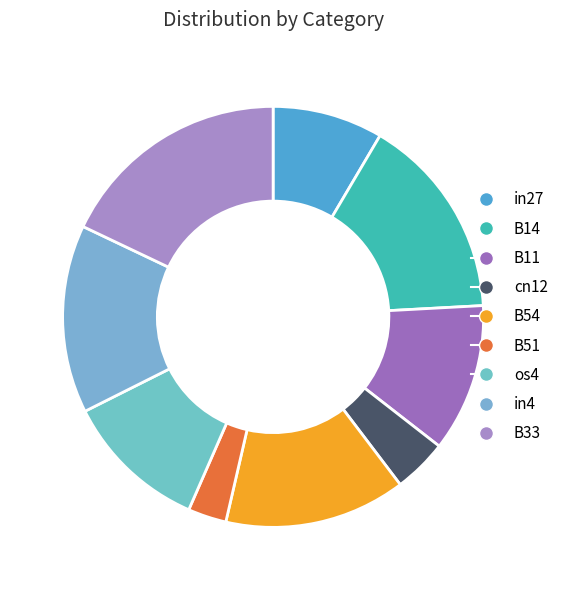

To the nearest percent, what percentage of the pie is B54?

14%